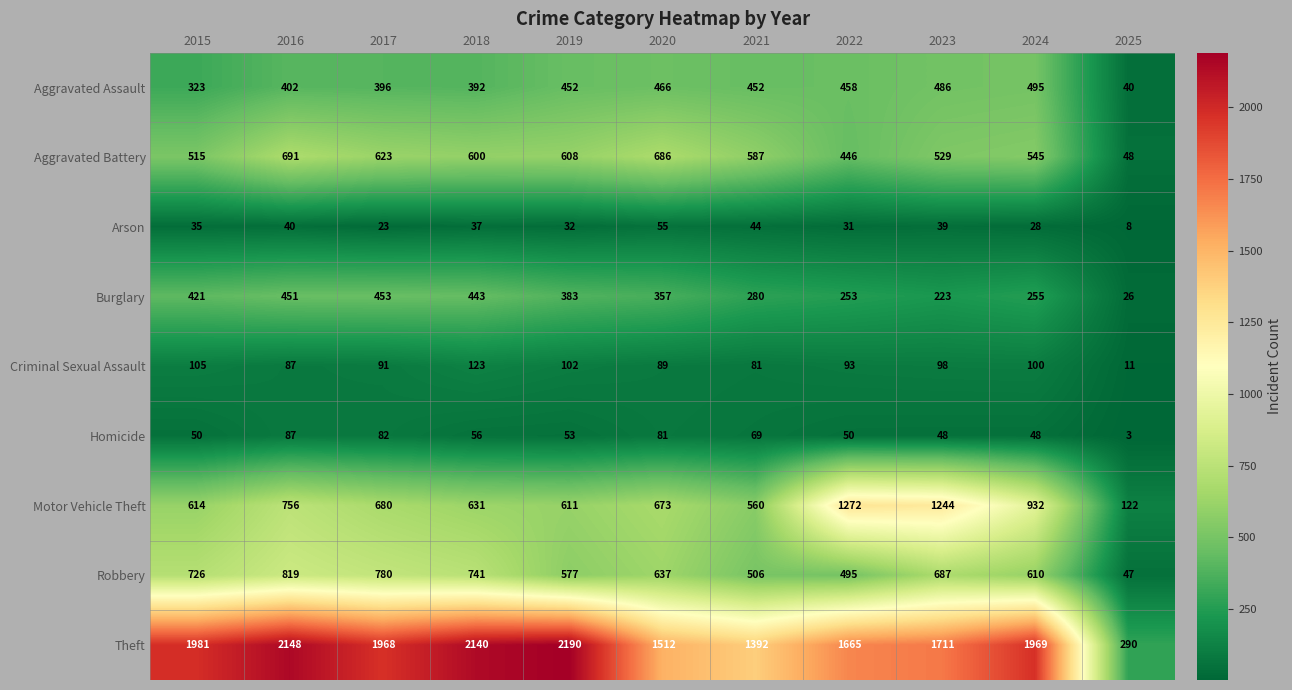

List the series in order of their peak value, lowest first.

Arson, Homicide, Criminal Sexual Assault, Burglary, Aggravated Assault, Aggravated Battery, Robbery, Motor Vehicle Theft, Theft